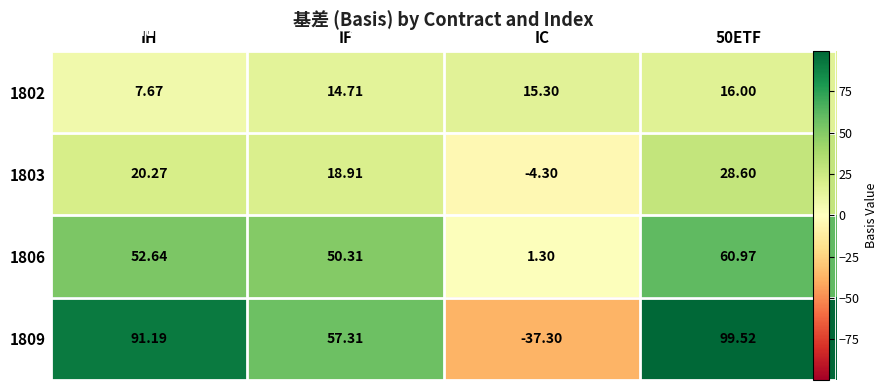

Between IH and 50ETF, which is larger?

50ETF